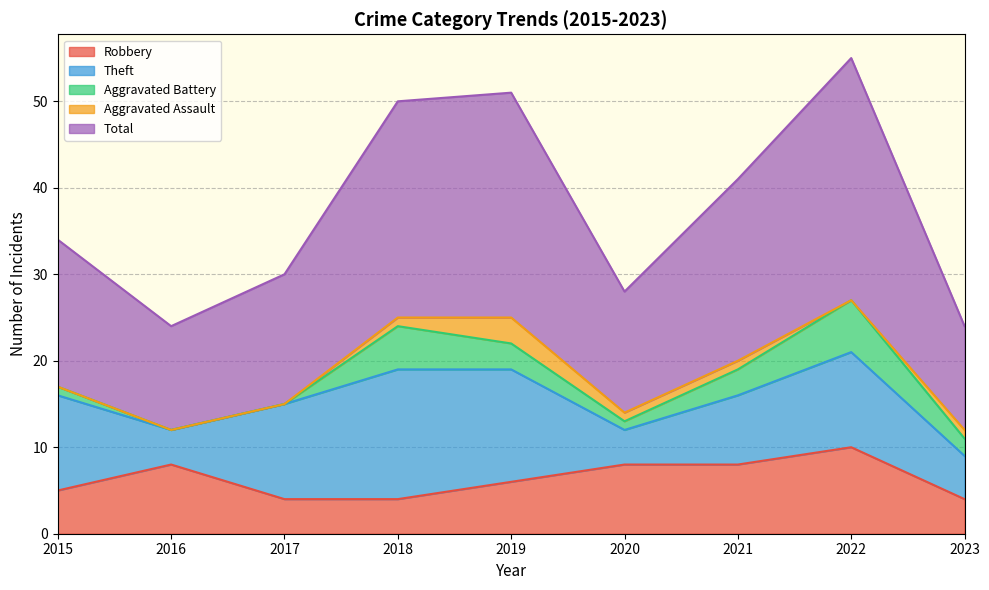

How many Robbery values are between 4 and 8?

8